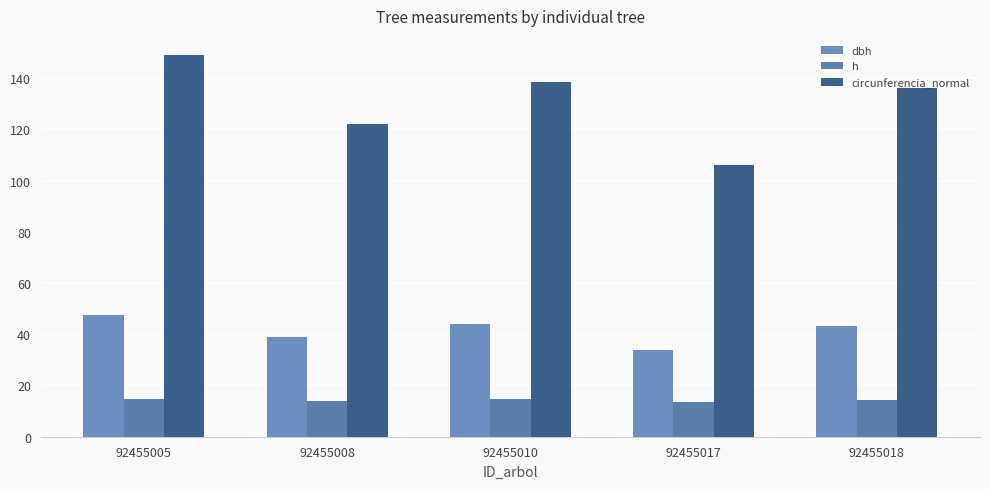

What is the maximum value for circunferencia_normal?

149.0